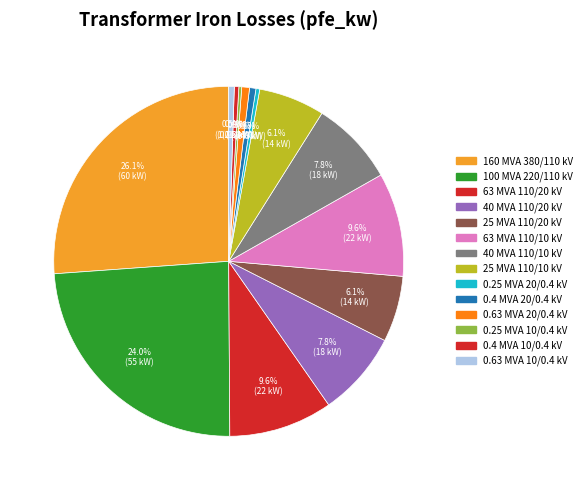

Is it true that 0.25 MVA 10/0.4 kV is 1% of the pie?

False